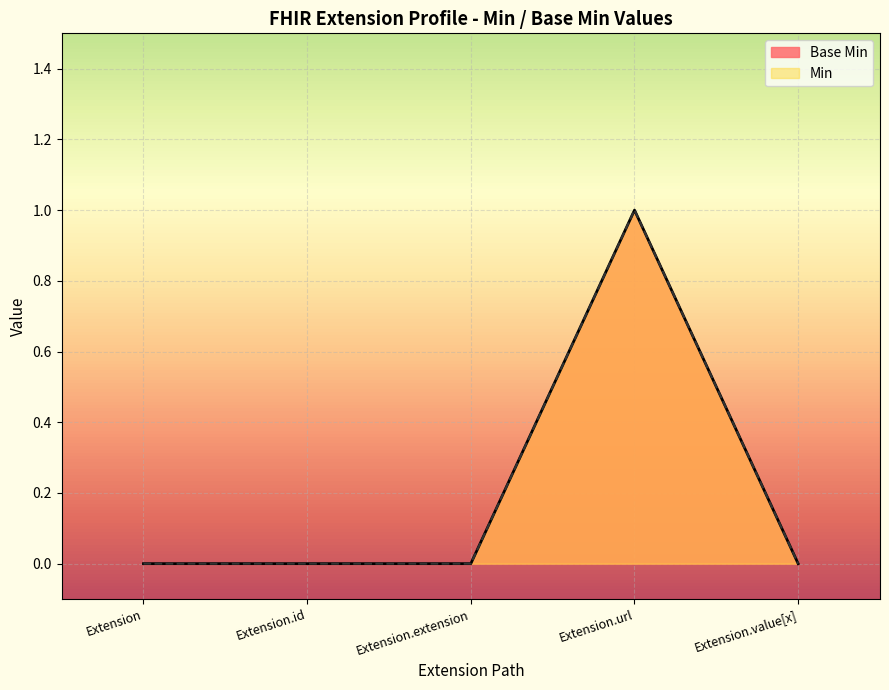

What is the label of the 2nd point from the left?

Extension.id